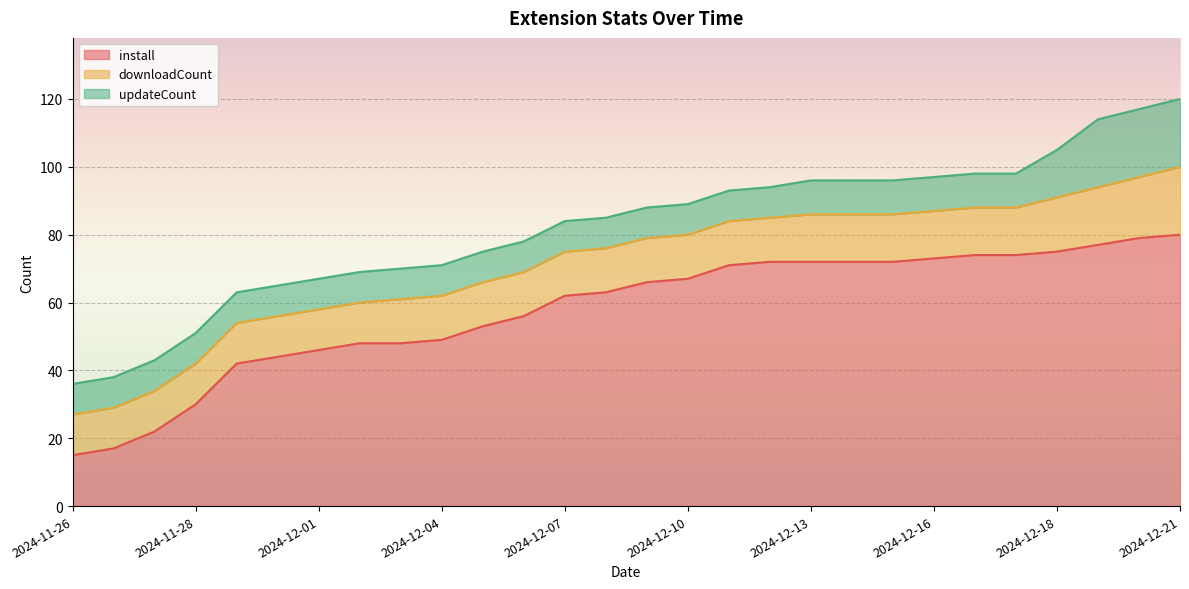

Where is updateCount nearest to the value 14?

2024-12-18